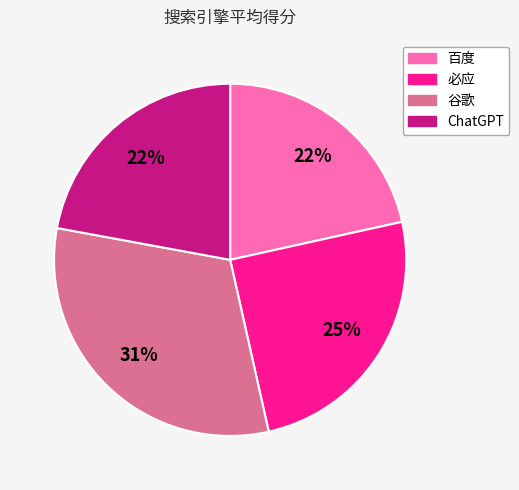

To the nearest percent, what is the difference between the 百度 and 必应 slice percentages?

3%